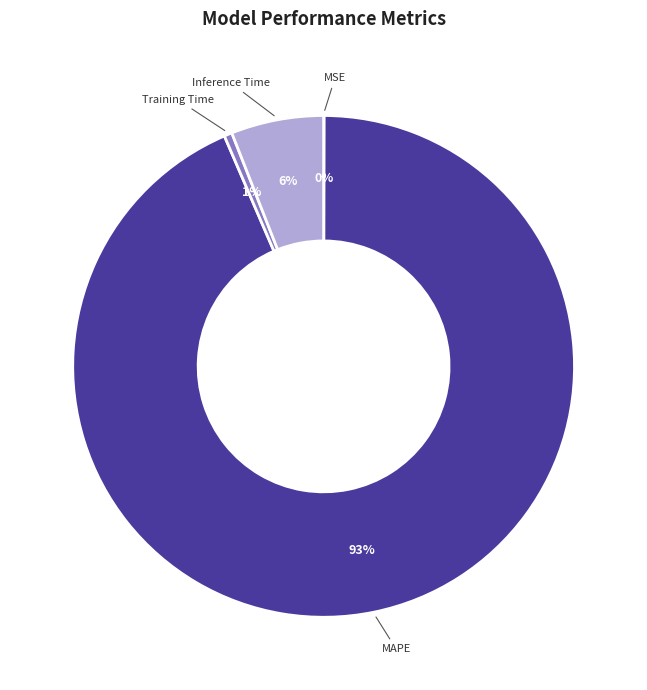

What percentage is the MAPE slice, to the nearest percent?

93%